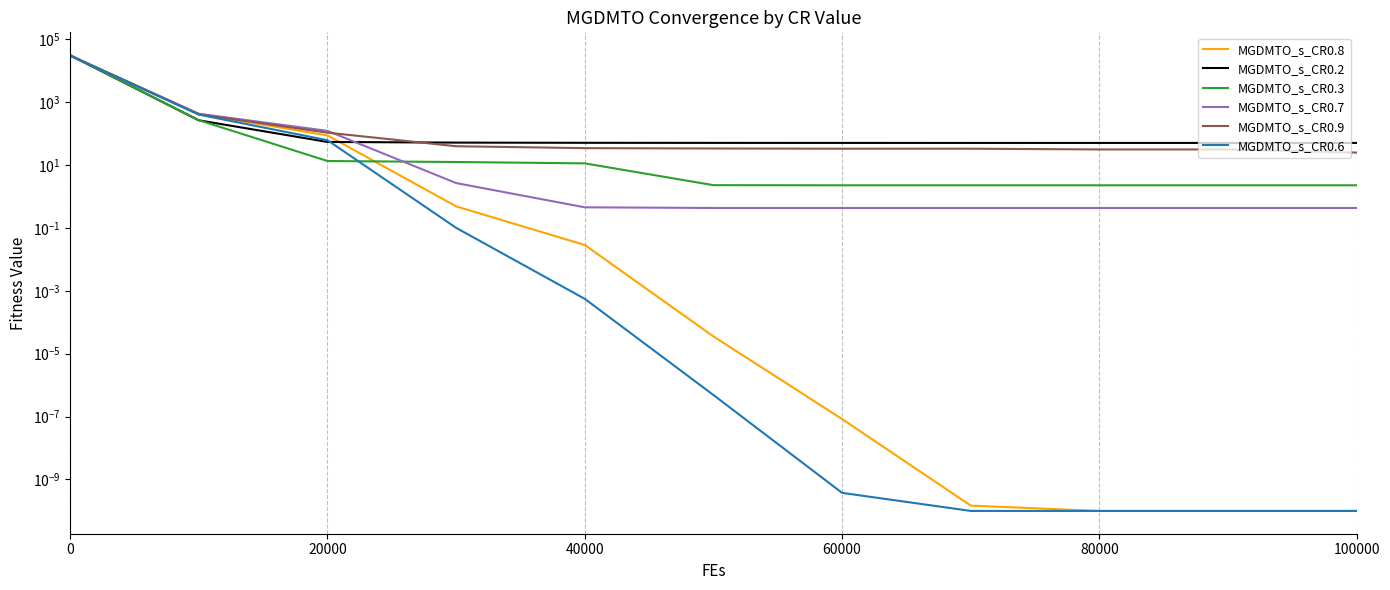

What is the difference between the maximum and minimum values in the MGDMTO_s_CR0.9 series?

30479.8